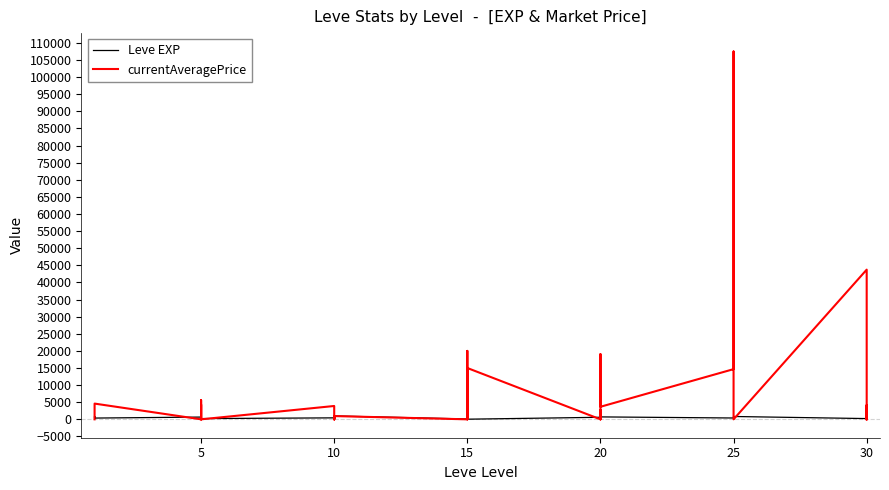

How many interior local valleys does the Leve EXP series have?

11